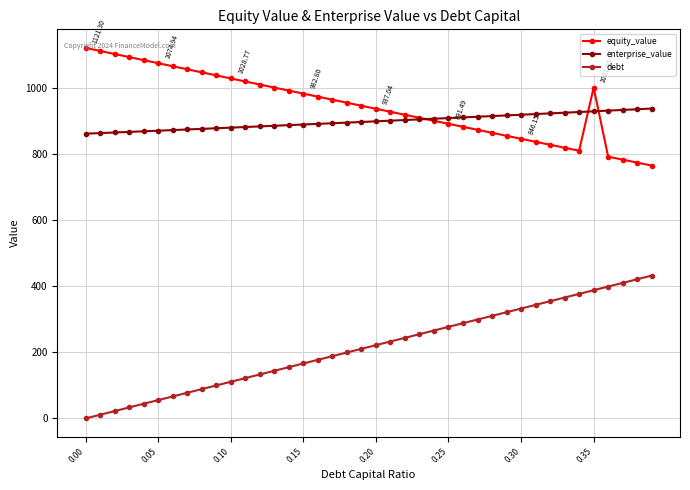

At how many categories does at least one series exceed 679?

40